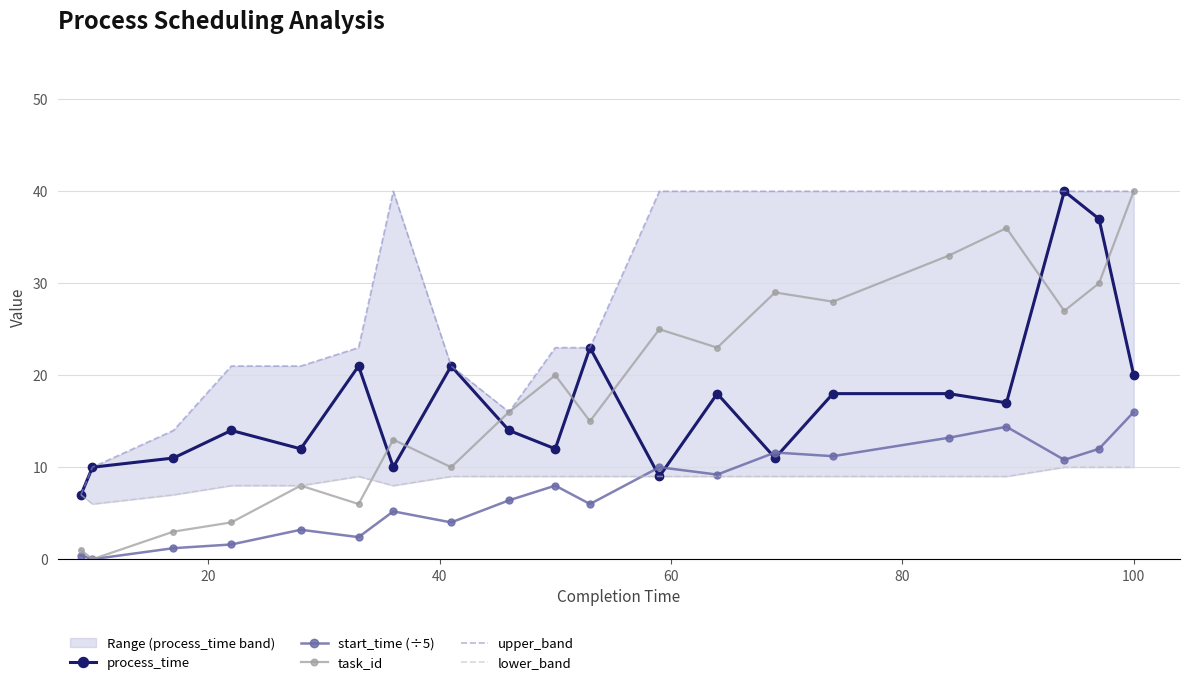

After their last crossing, which series has the higher values: start_time (÷5) or process_time?

process_time